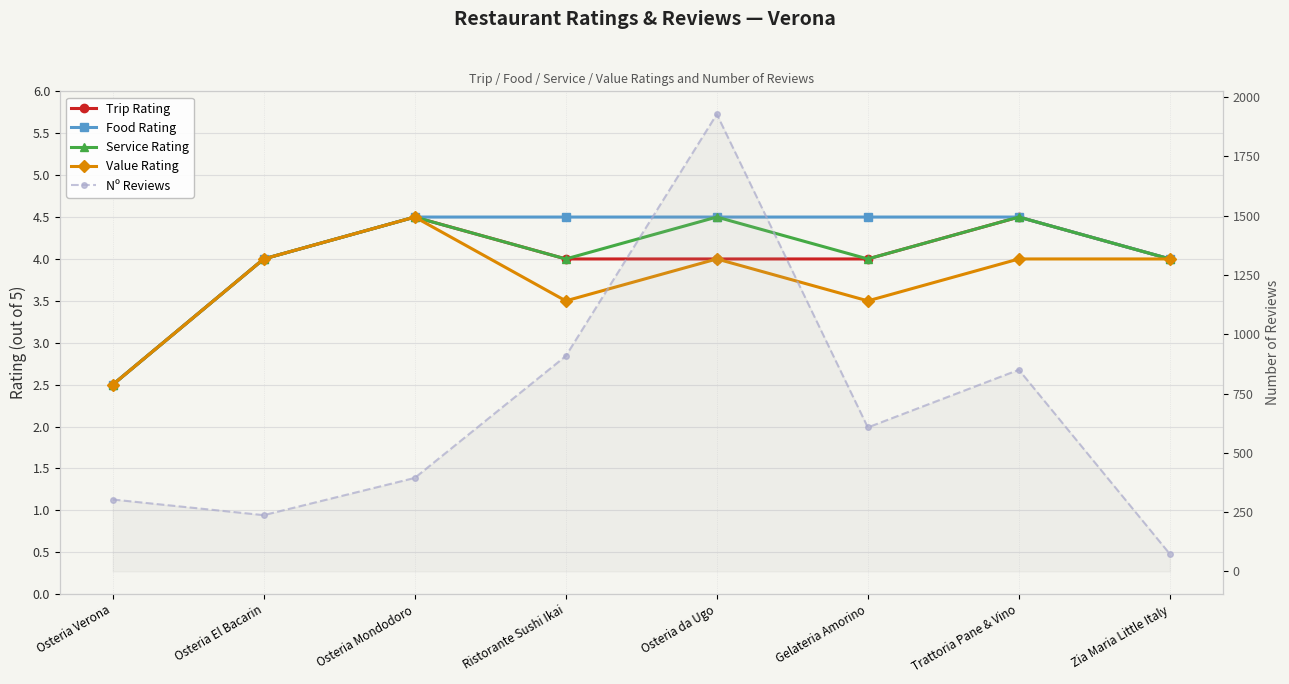

Reading right to left, what are all the values shown in this chart?

Trip Rating: 4.0	4.5	4.0	4.0	4.0	4.5	4.0	2.5
Food Rating: 4.0	4.5	4.5	4.5	4.5	4.5	4.0	2.5
Service Rating: 4.0	4.5	4.0	4.5	4.0	4.5	4.0	2.5
Value Rating: 4.0	4.0	3.5	4.0	3.5	4.5	4.0	2.5
Nº Reviews: 73.0	850.0	607.0	1928.0	908.0	394.0	237.0	303.0